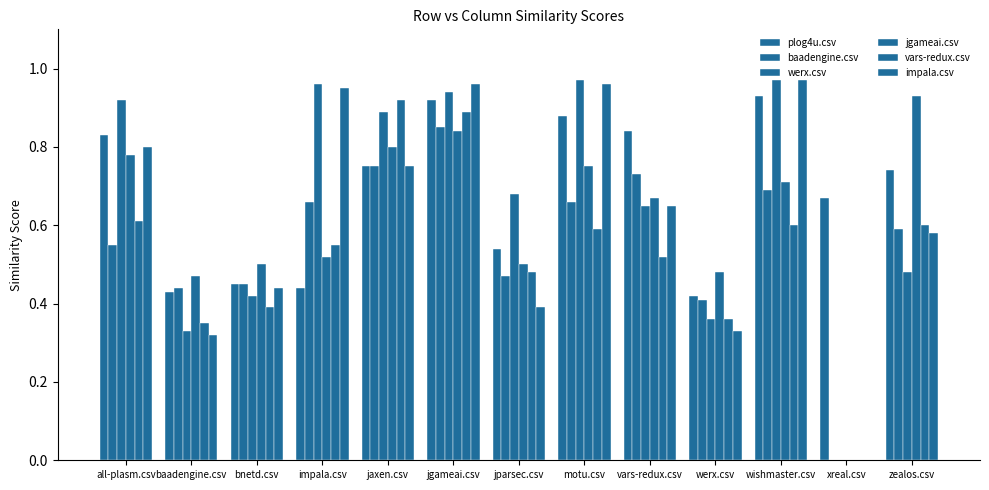

Which series has the largest total across all categories?

plog4u.csv